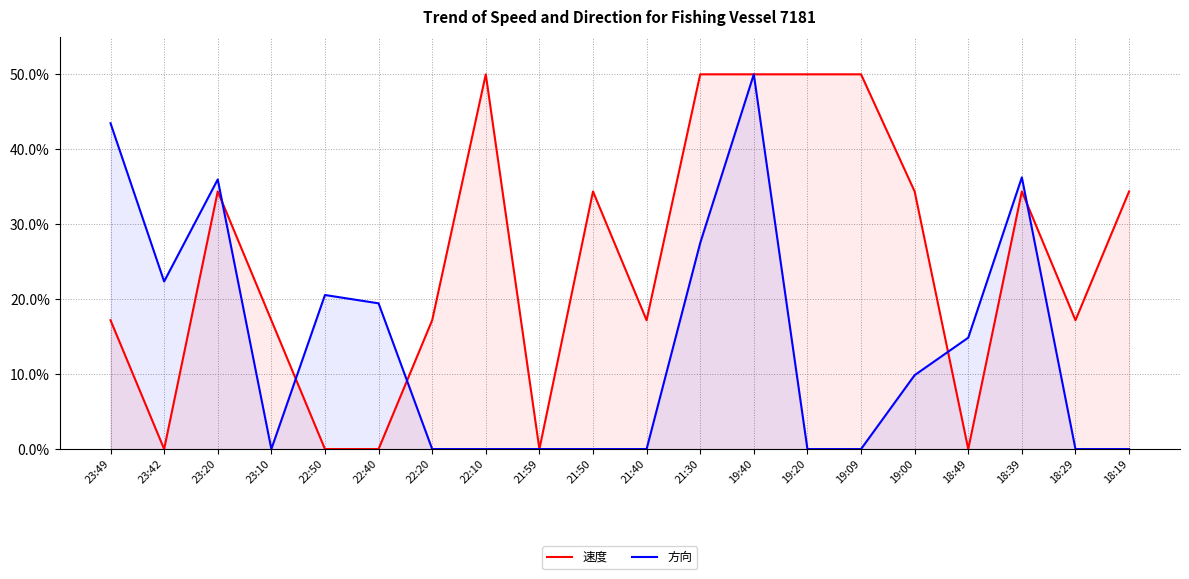

Reading left to right, extract all data points from this chart.

速度: 0.2	0.0	0.3	0.2	0.0	0.0	0.2	0.5	0.0	0.3	0.2	0.5	0.5	0.5	0.5	0.3	0.0	0.3	0.2	0.3
方向: 0.4	0.2	0.4	0.0	0.2	0.2	0.0	0.0	0.0	0.0	0.0	0.3	0.5	0.0	0.0	0.1	0.1	0.4	0.0	0.0